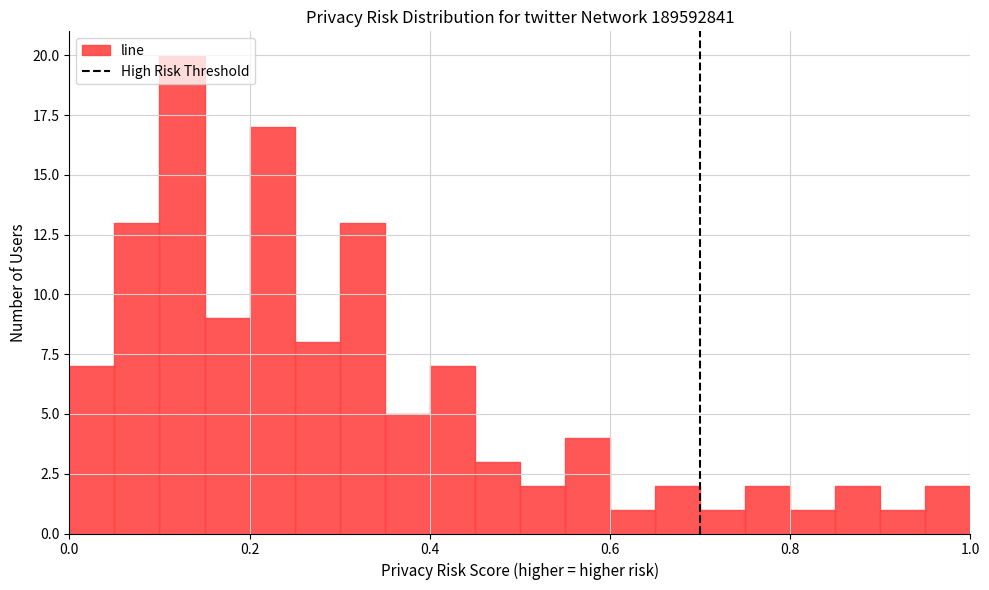

Read against the x-axis, roughly where is the centre of the tallest bar?

0.12